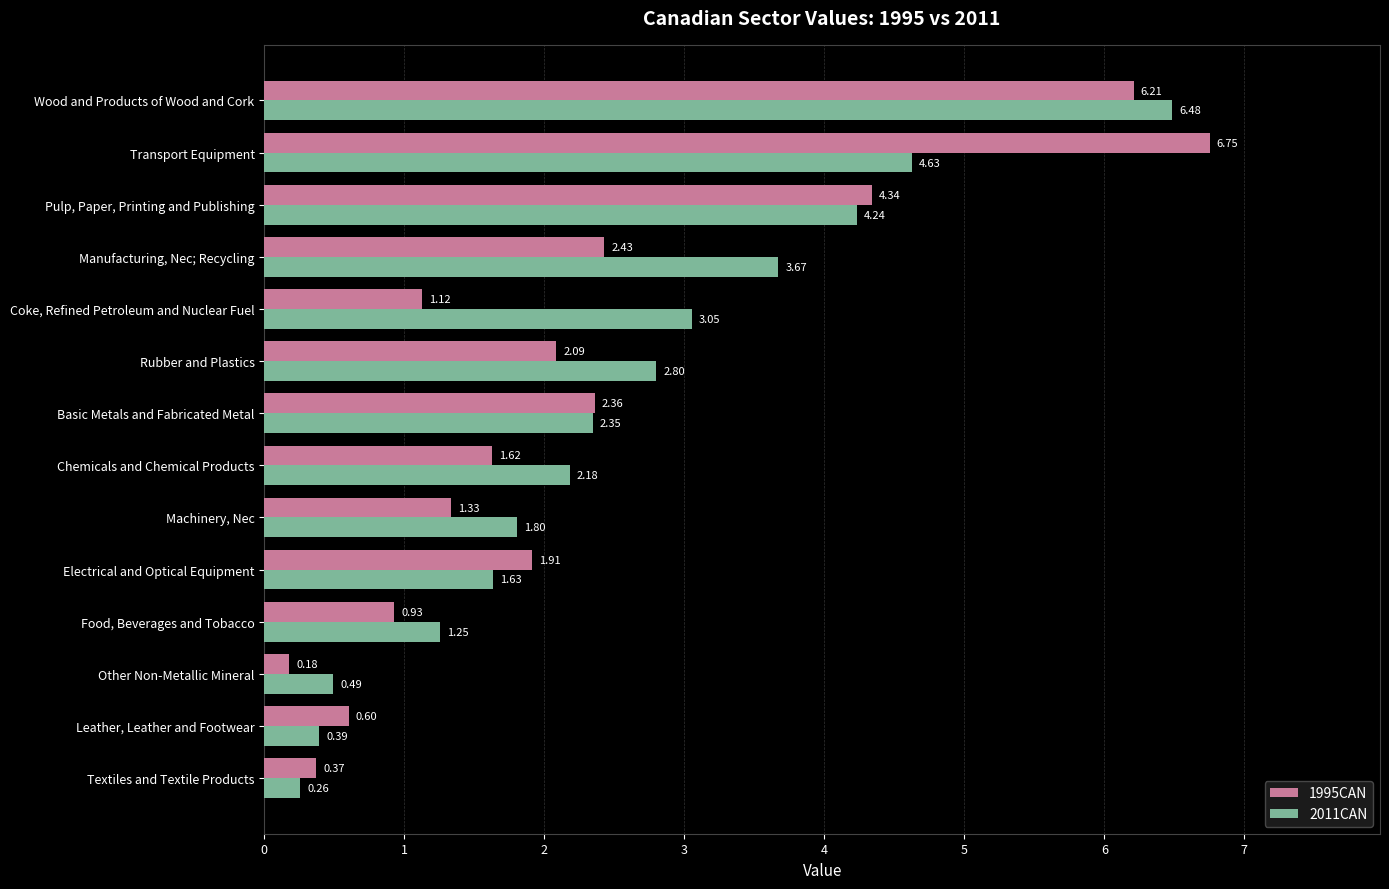

At which category is the sum across all series the highest?

Wood and Products of Wood and Cork